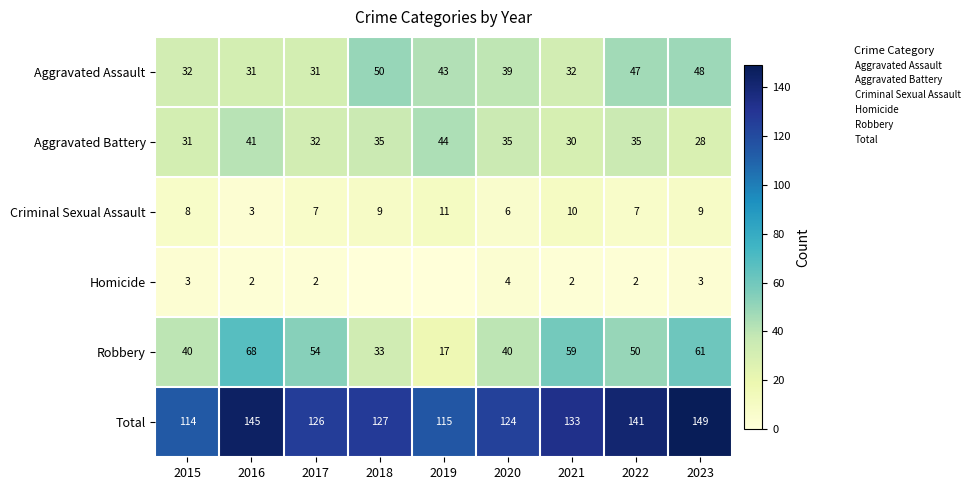

At which label does Total first exceed 127?

2016